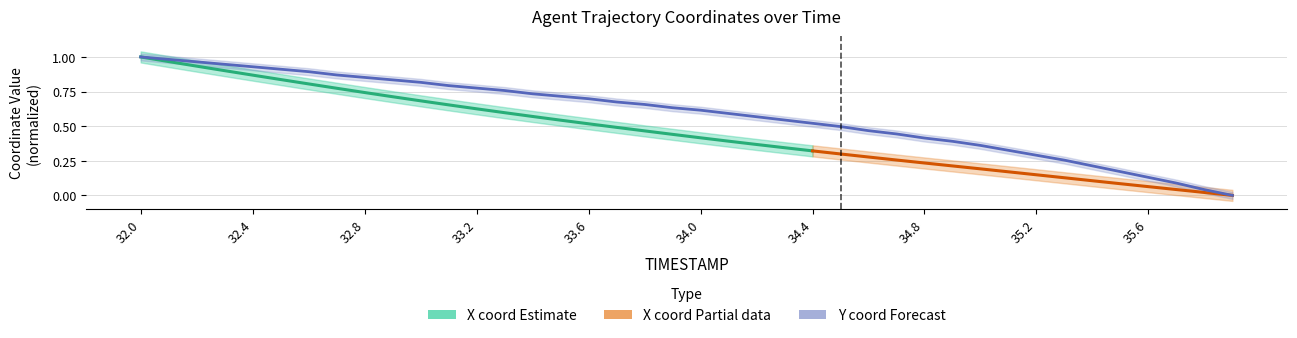

What is the approximate value at 33.1?

0.8